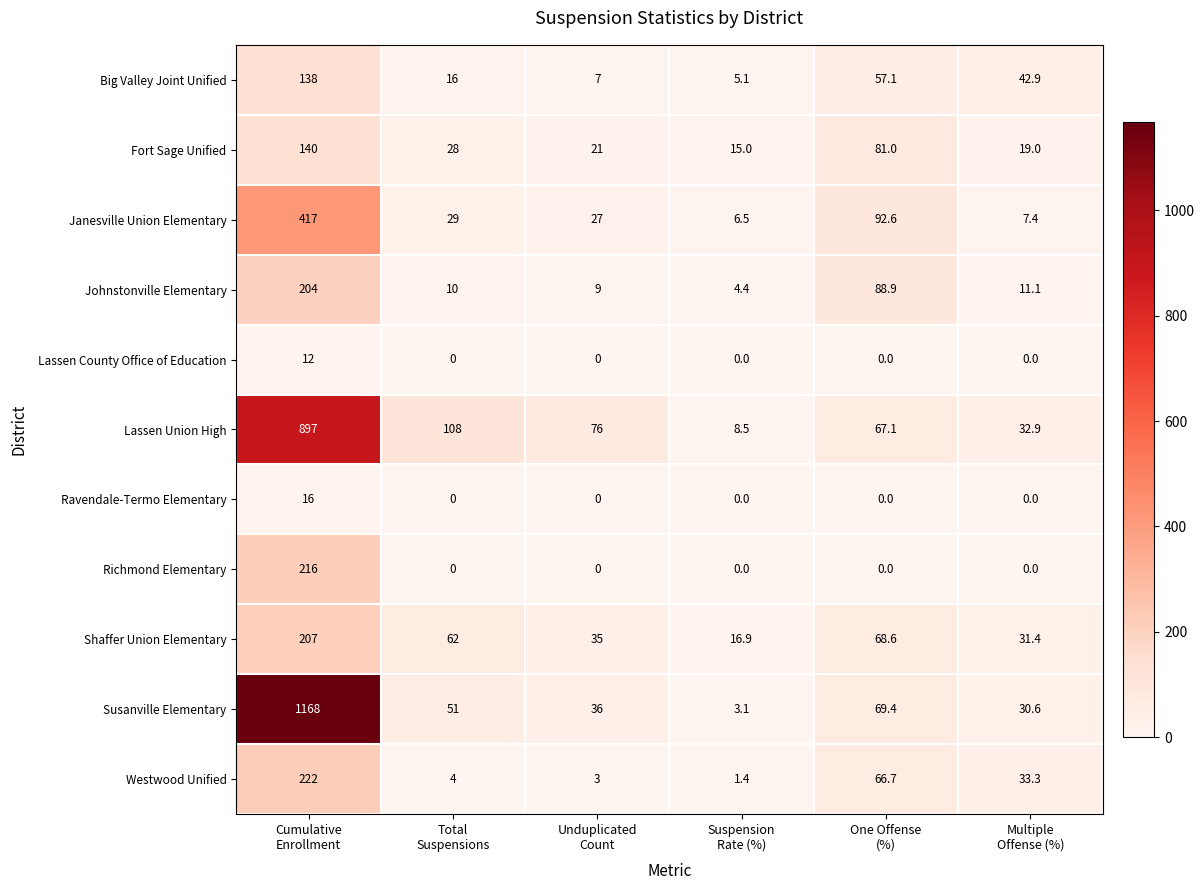

Rank the series by their maximum value, from highest to lowest.

Susanville Elementary, Lassen Union High, Janesville Union Elementary, Westwood Unified, Richmond Elementary, Shaffer Union Elementary, Johnstonville Elementary, Fort Sage Unified, Big Valley Joint Unified, Ravendale-Termo Elementary, Lassen County Office of Education